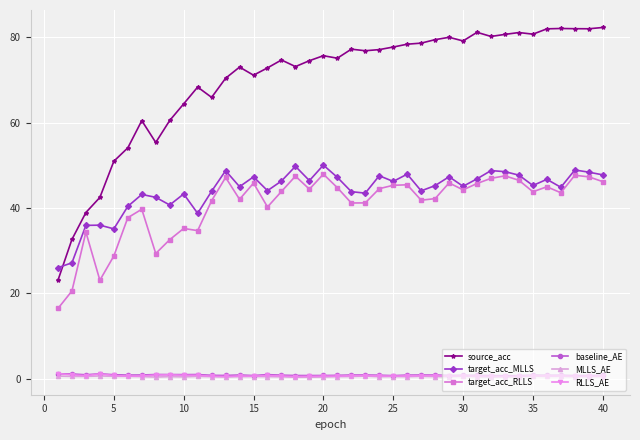

True or false: source_acc has more than 1 points higher than both neighbors.

True